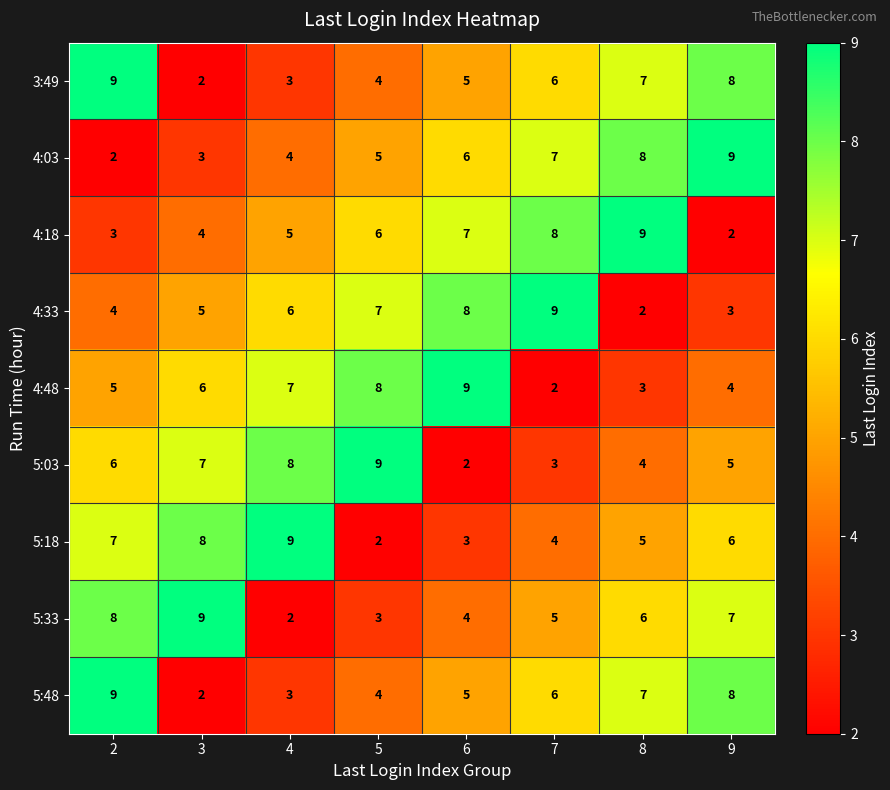

What is the difference between the maximum and second lowest values in the 5:18 series?

6